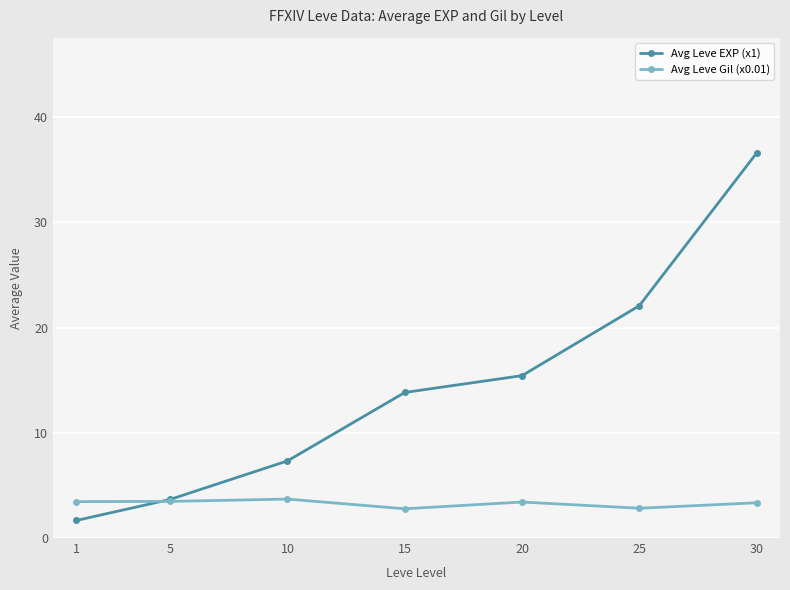

List the series in order of their overall mean, highest first.

Avg Leve EXP (x1), Avg Leve Gil (x0.01)